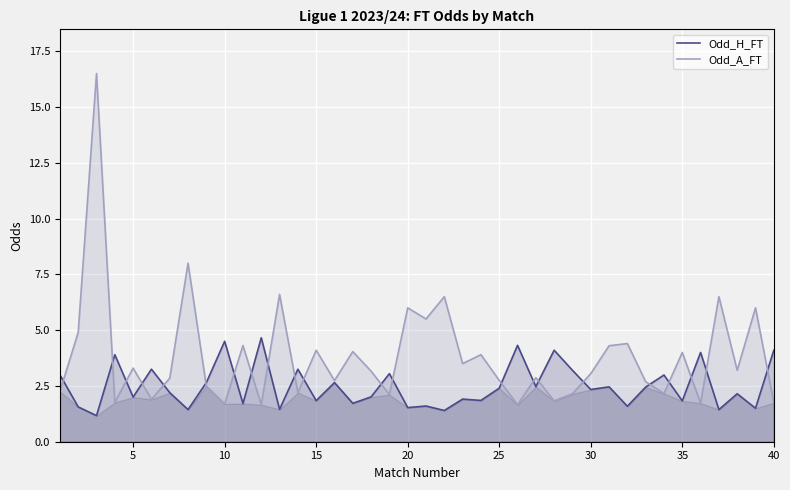

Which series has the largest range (max minus min)?

Odd_A_FT